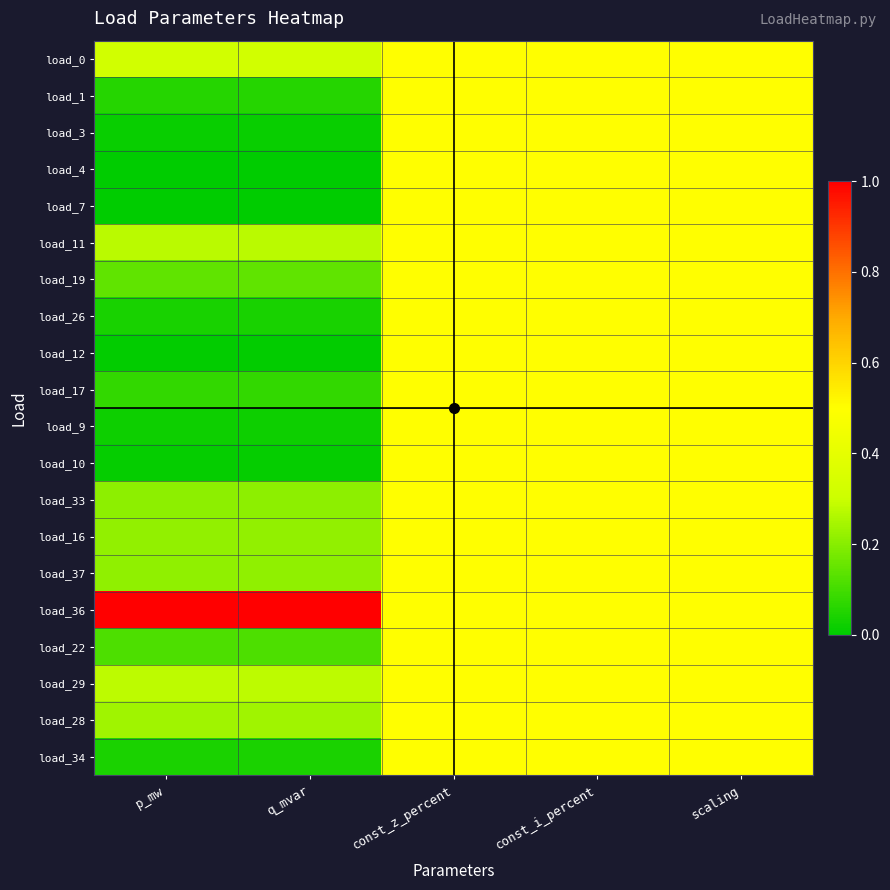

How many series are shown in this chart?

20